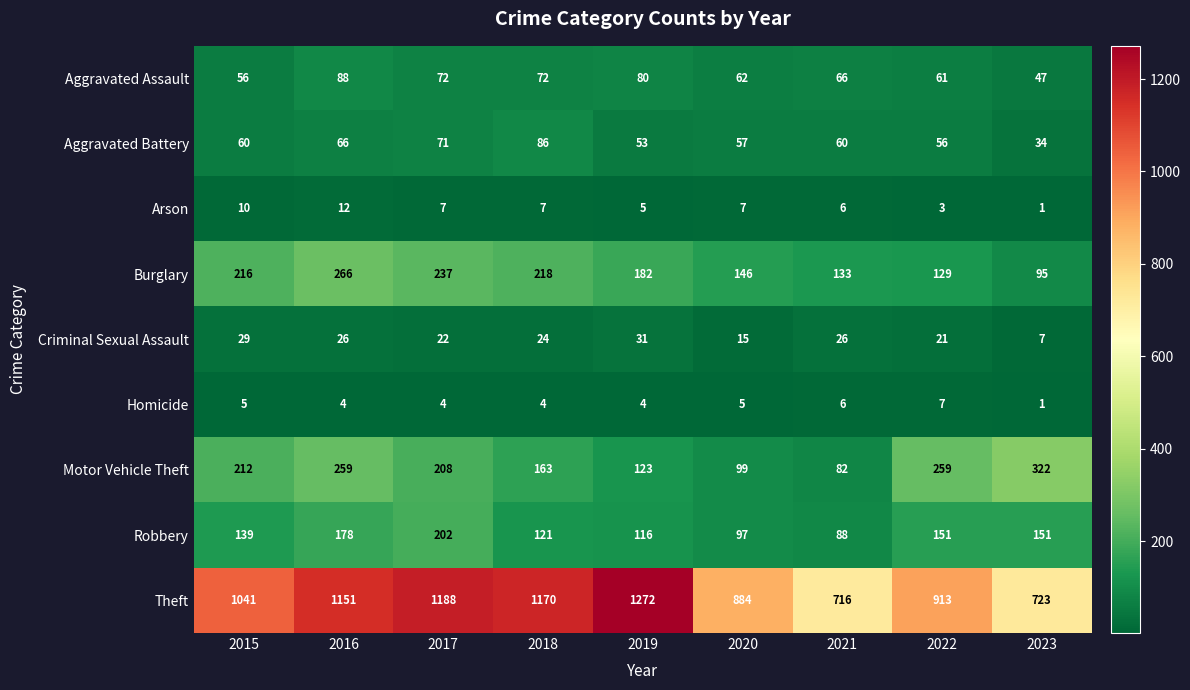

Is it true that Aggravated Battery equals 56 at 2022?

True